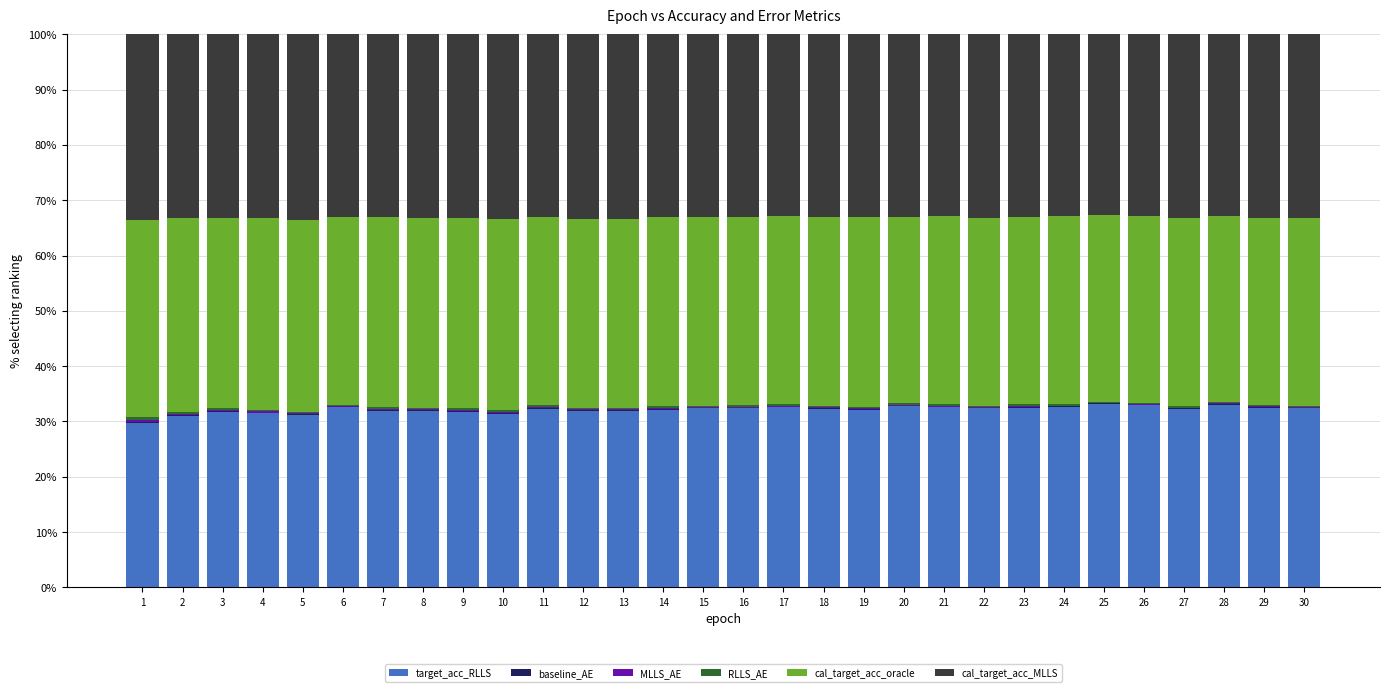

What is the highest value of the target_acc_RLLS series?

33.2